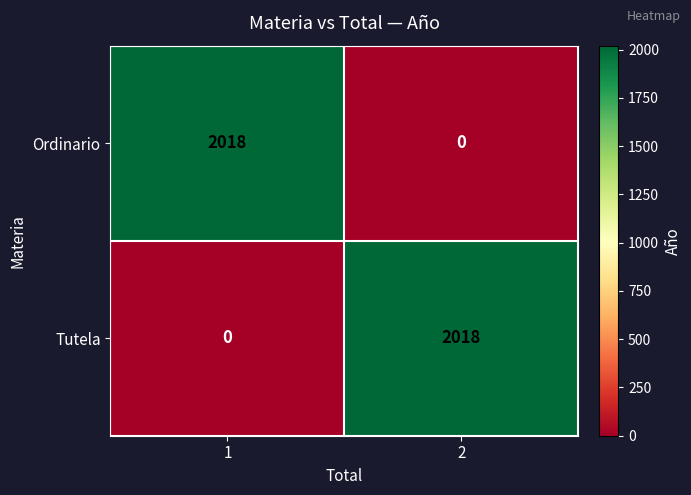

What is the difference between the Ordinario values at 1 and 2?

2018